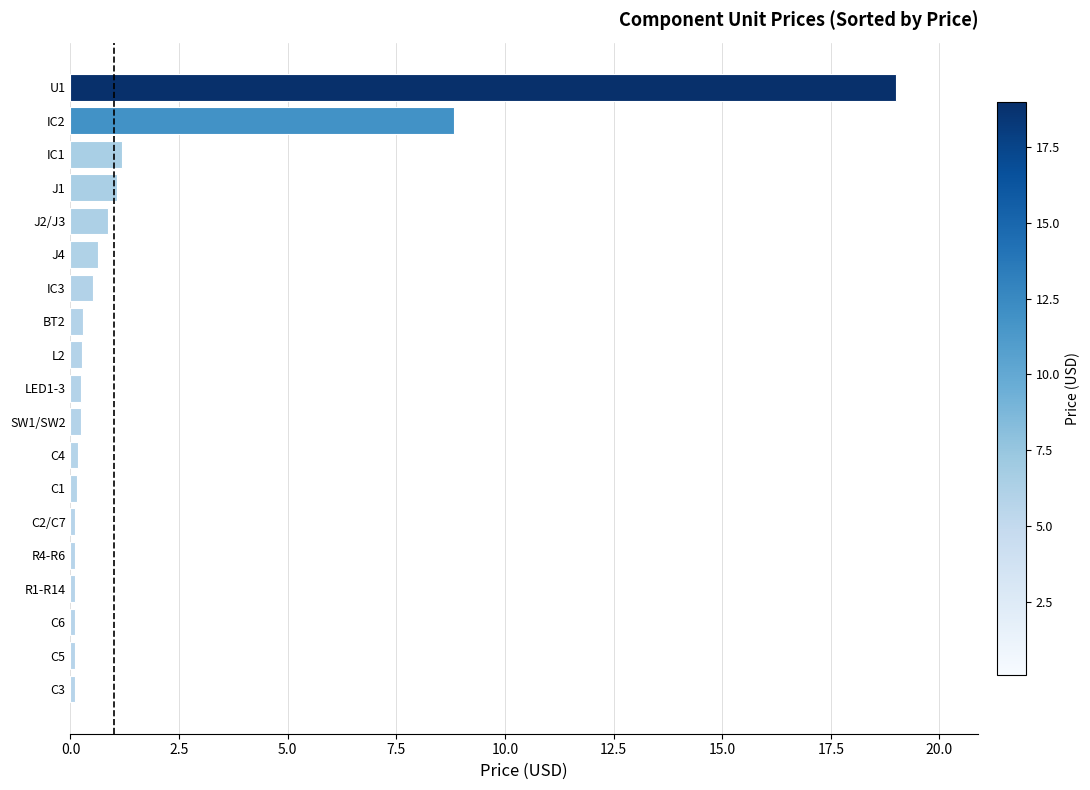

The value at IC2 is 8.8. True or false?

True